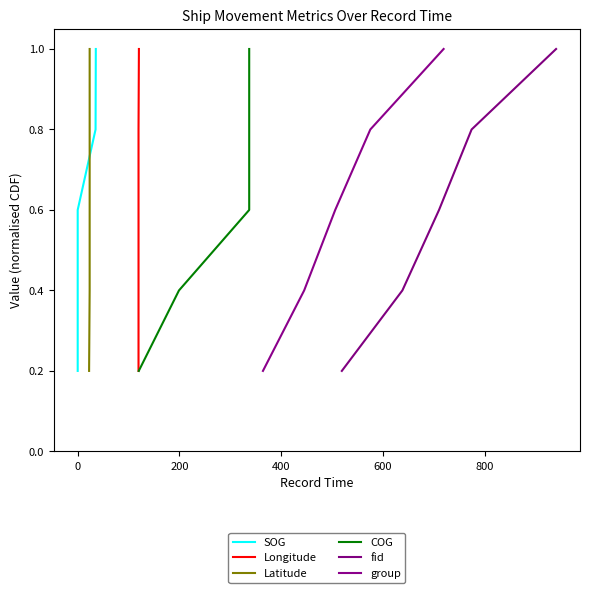

True or false: group has more than 0 interior local peaks.

False